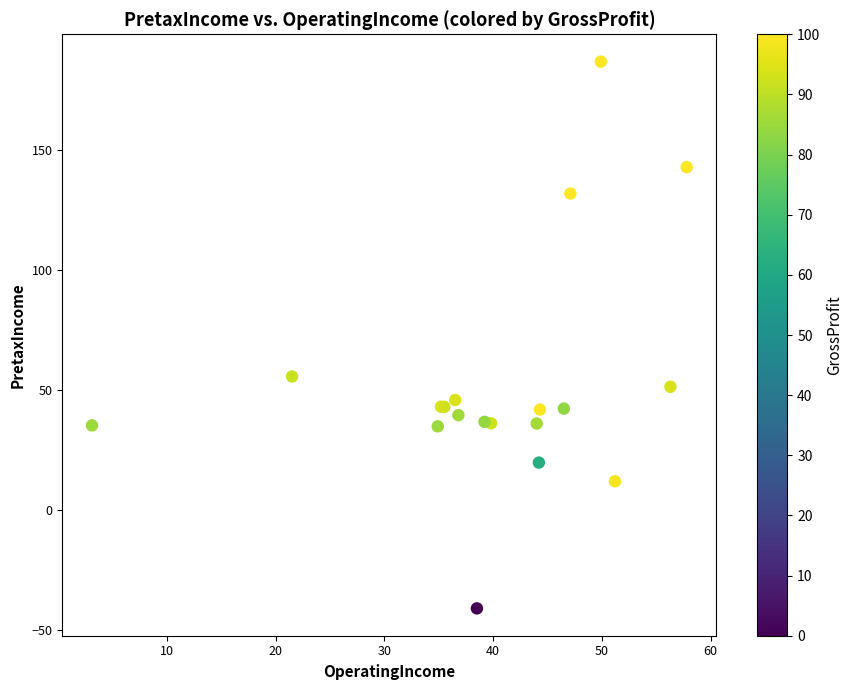

What Y value in the scatter plot is closest to 73?

55.7